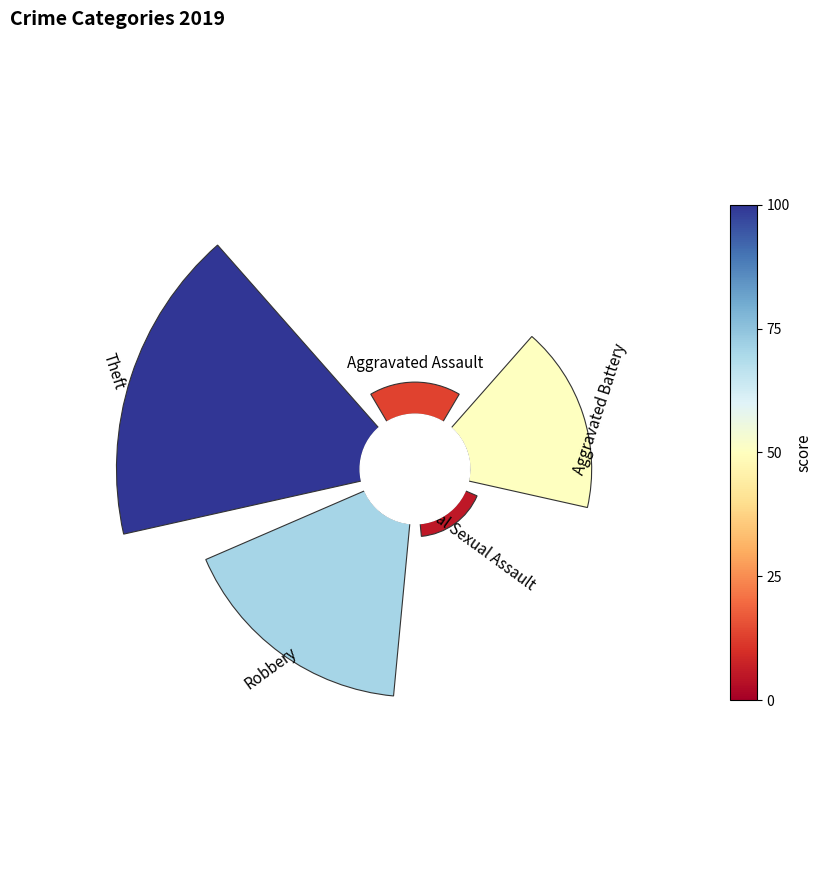

To the nearest percent, what is the difference between the Aggravated Assault and Robbery slice percentages?

24%